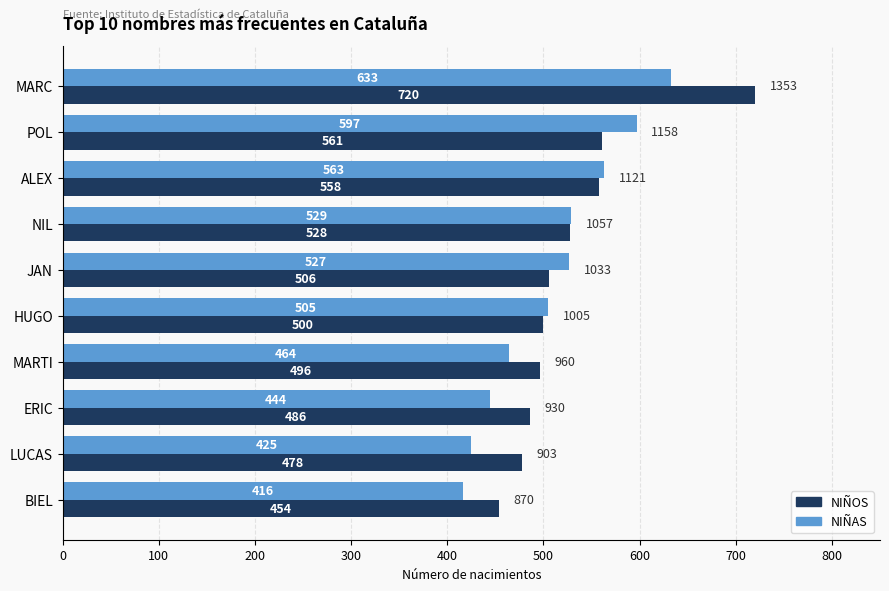

Which series has the largest range (max minus min)?

NIÑOS